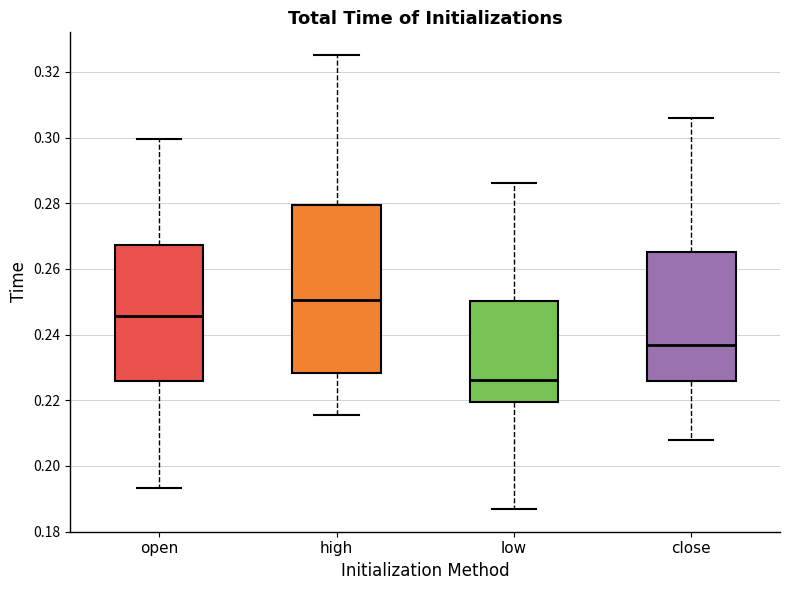

Reading left to right, read every box against the y-axis: the position of its median line, the range the box covers, and the ends of its whiskers. The values are not printed on the chart, so give them approximately, as read against the axis.

open: median 0.246, box 0.226 to 0.268, whiskers 0.194 to 0.300
high: median 0.250, box 0.228 to 0.280, whiskers 0.216 to 0.326
low: median 0.226, box 0.220 to 0.250, whiskers 0.186 to 0.286
close: median 0.236, box 0.226 to 0.266, whiskers 0.208 to 0.306